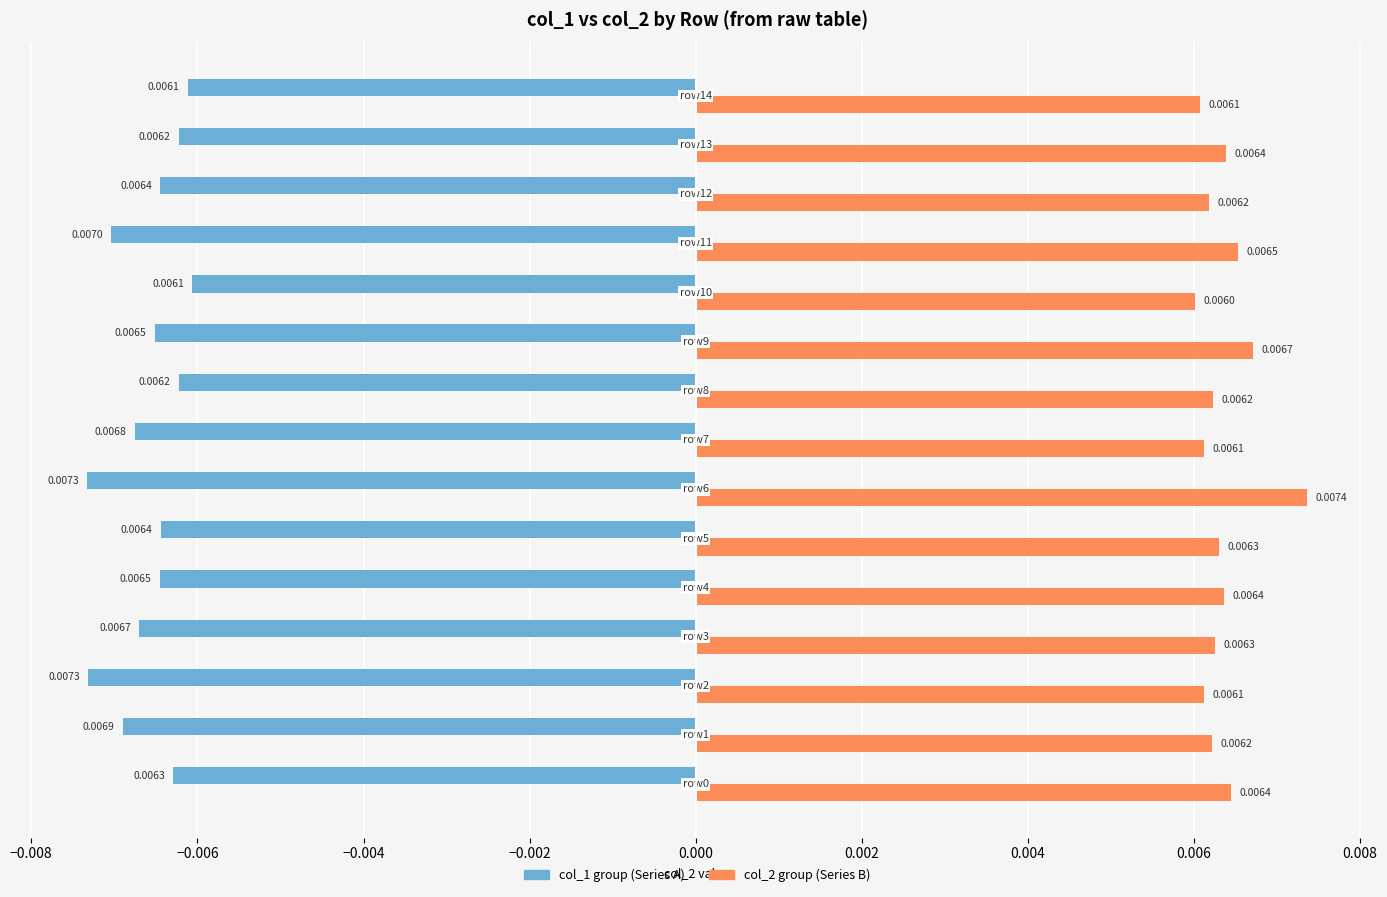

Which series has the widest spread of values?

col_2 group (Series B)